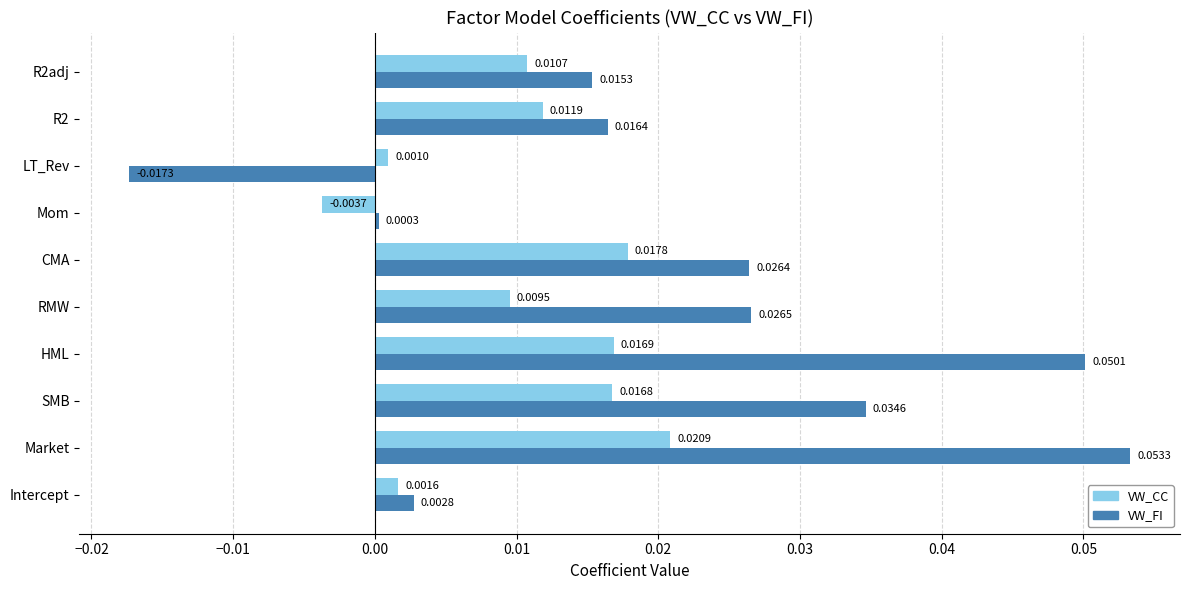

How many series are shown in this chart?

2